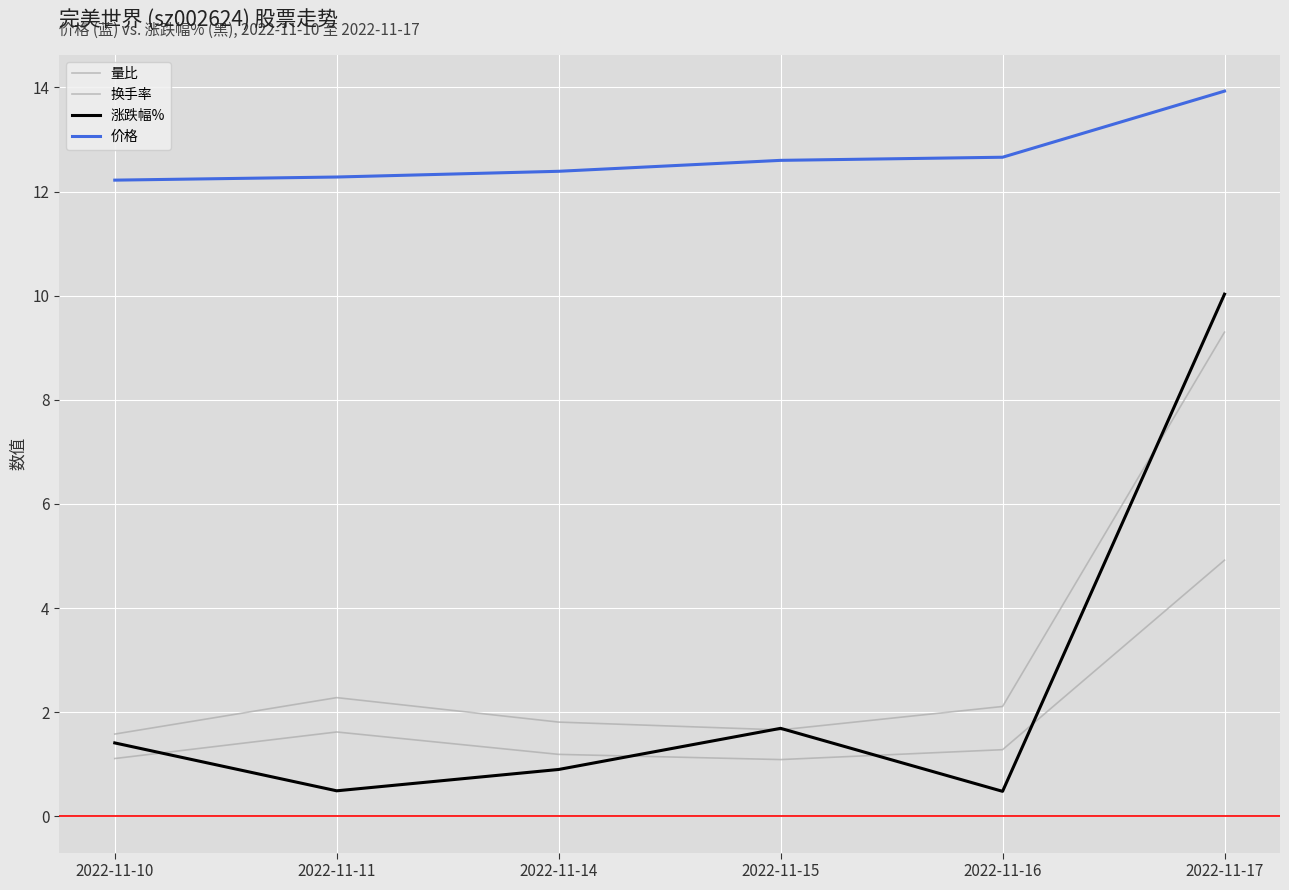

Does the chart have visible grid lines?

Yes